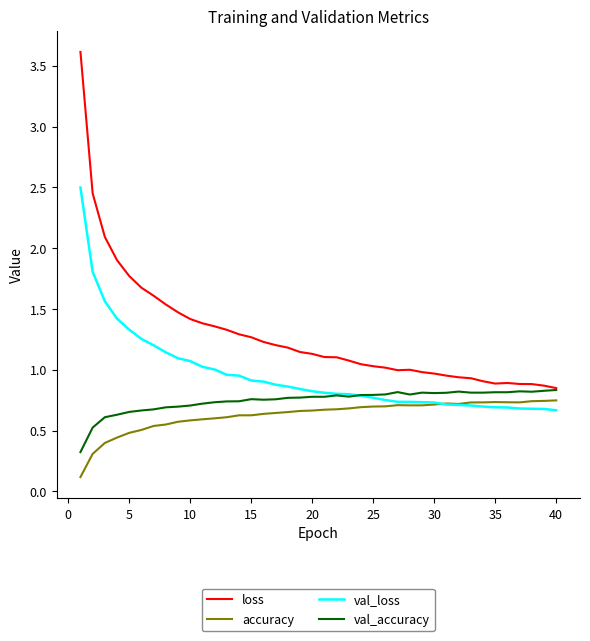

True or false: accuracy and val_accuracy cross at least once.

False